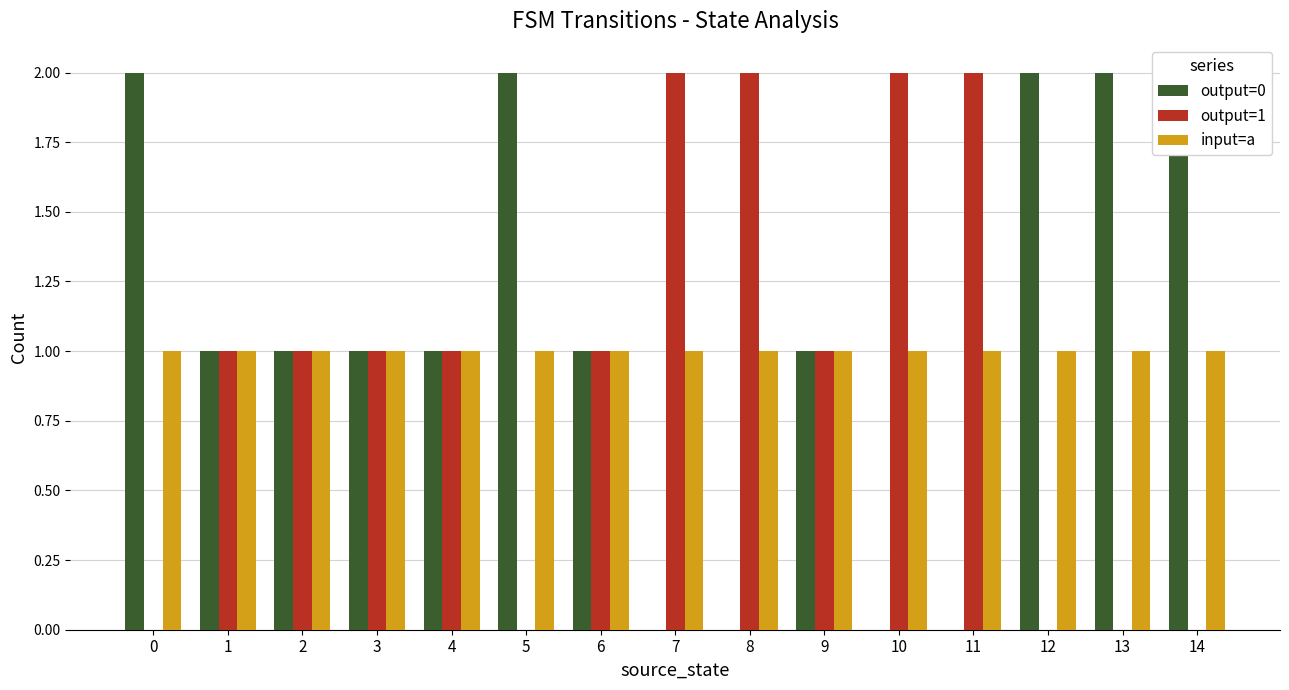

The value of input=a at 5 is 1. True or false?

True